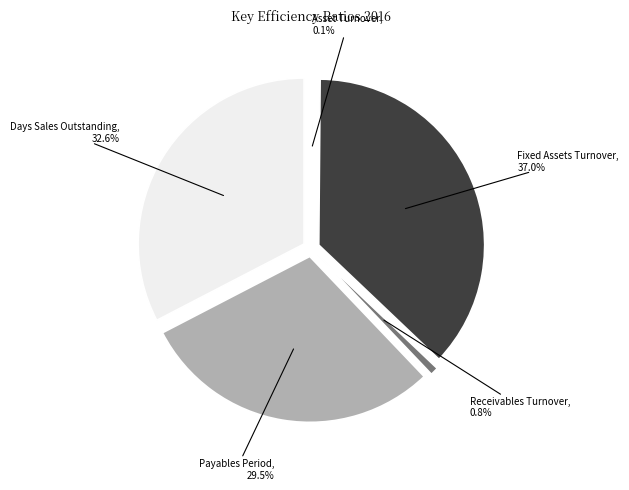

What is the ratio of the value at Fixed Assets Turnover to the value at Payables Period?

1.3